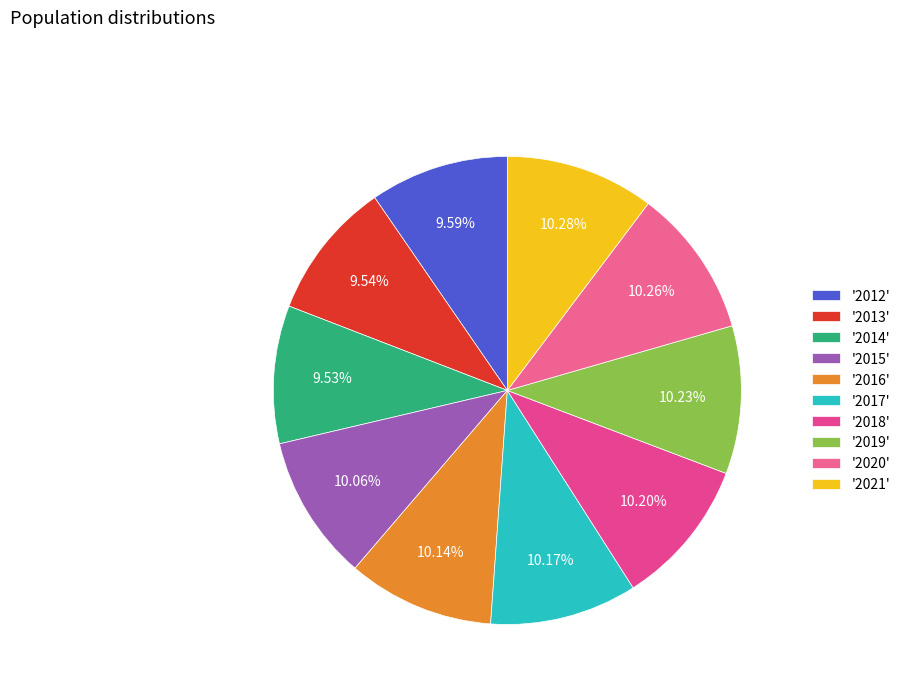

How many slices are in this pie chart?

10